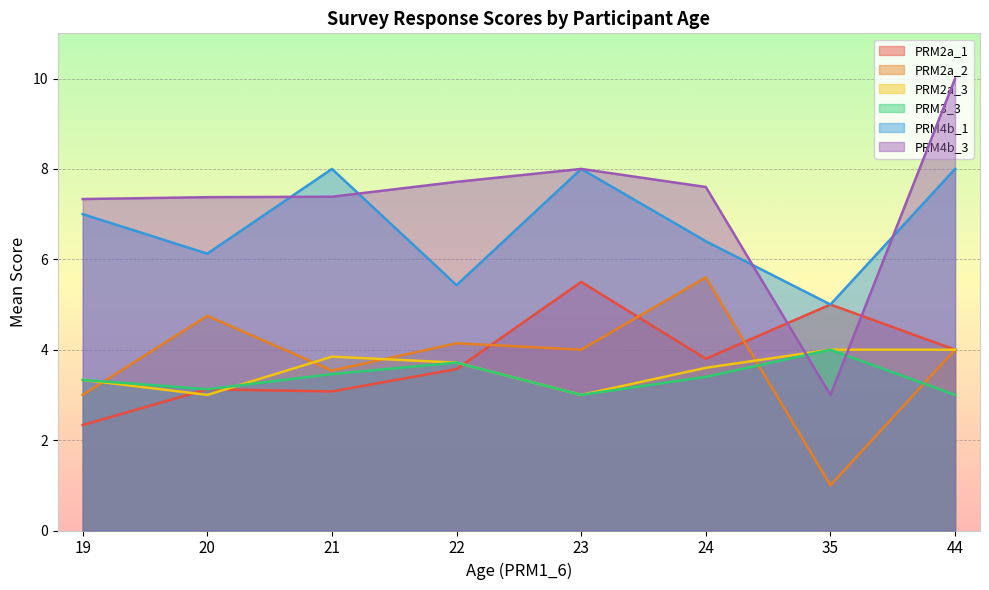

True or false: PRM2a_3 and PRM2a_2 cross at least once.

True